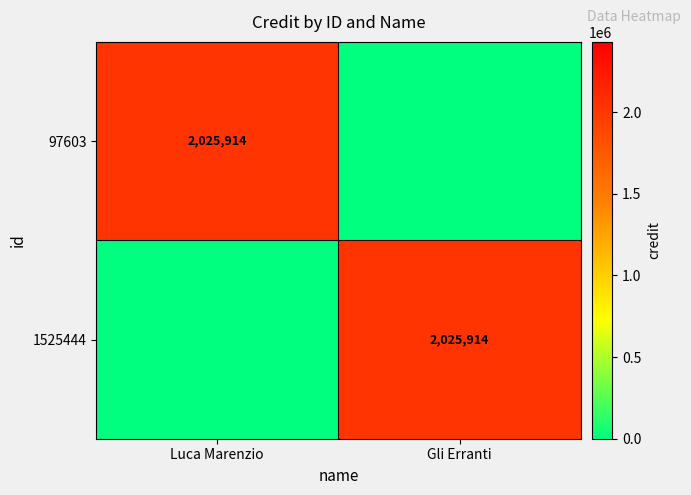

The 97603 series shows 1360364 at Luca Marenzio. True or false?

False